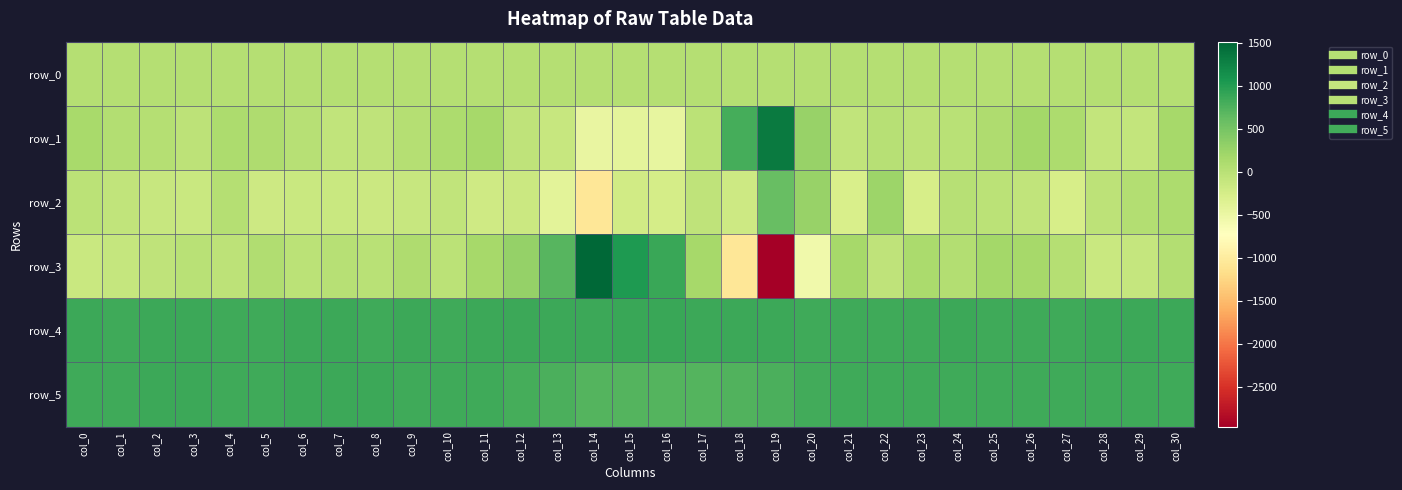

How many data points does each series have?

31